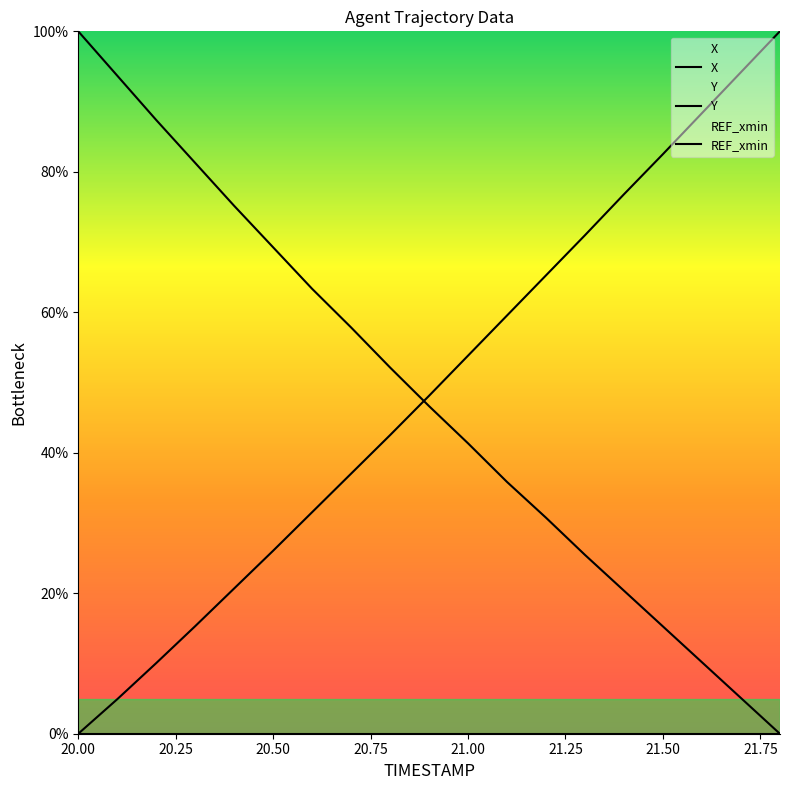

Count the number of data series in this chart.

3